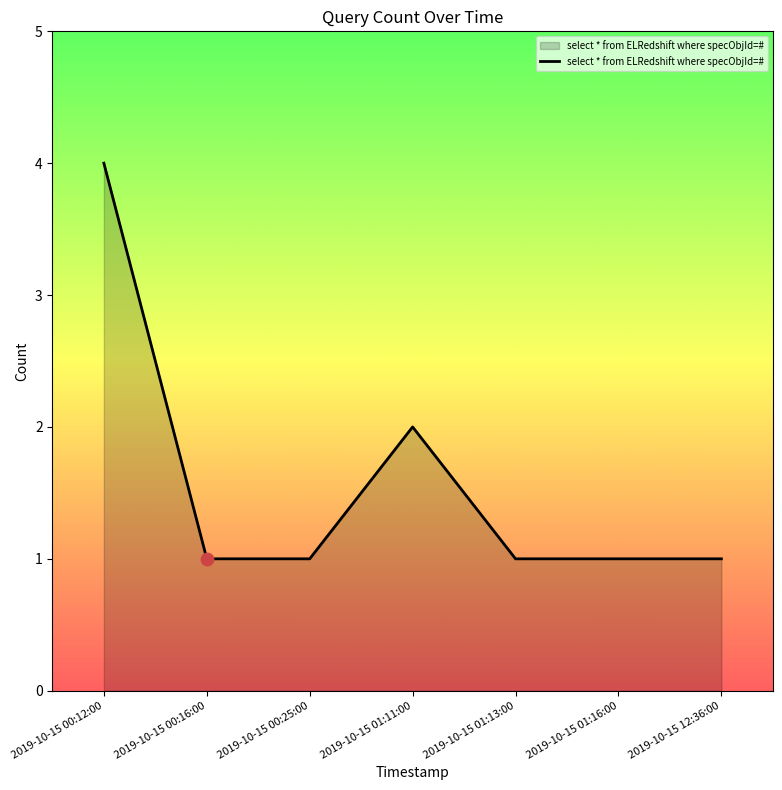

Which has a higher value, 2019-10-15 01:11:00 or 2019-10-15 00:16:00?

2019-10-15 01:11:00